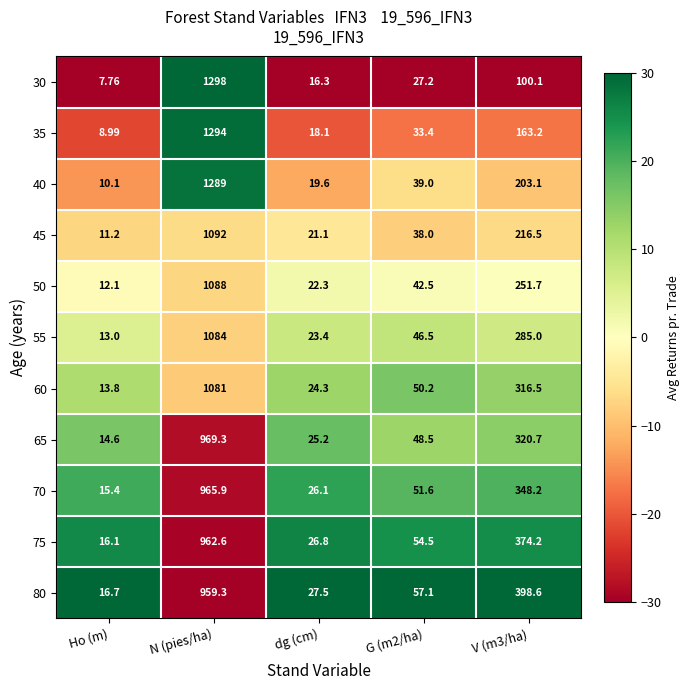

Which series changed the most between N (pies/ha) and G (m2/ha)?

30